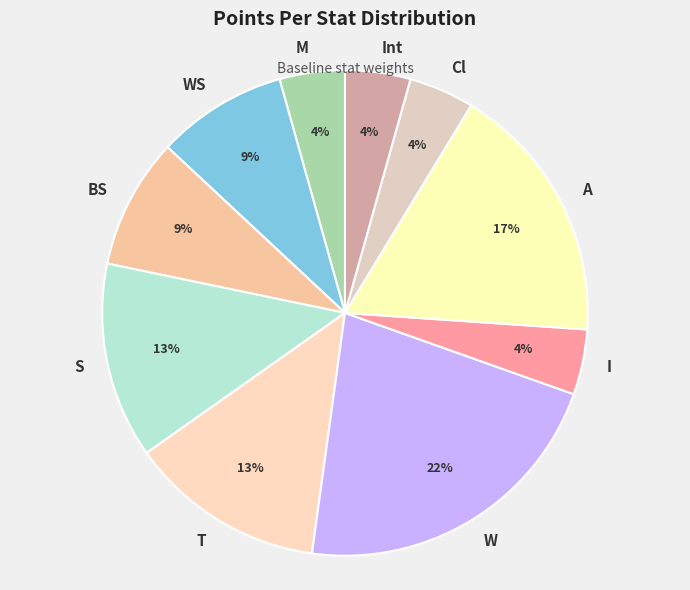

What percentage is the Cl slice, to the nearest percent?

4%